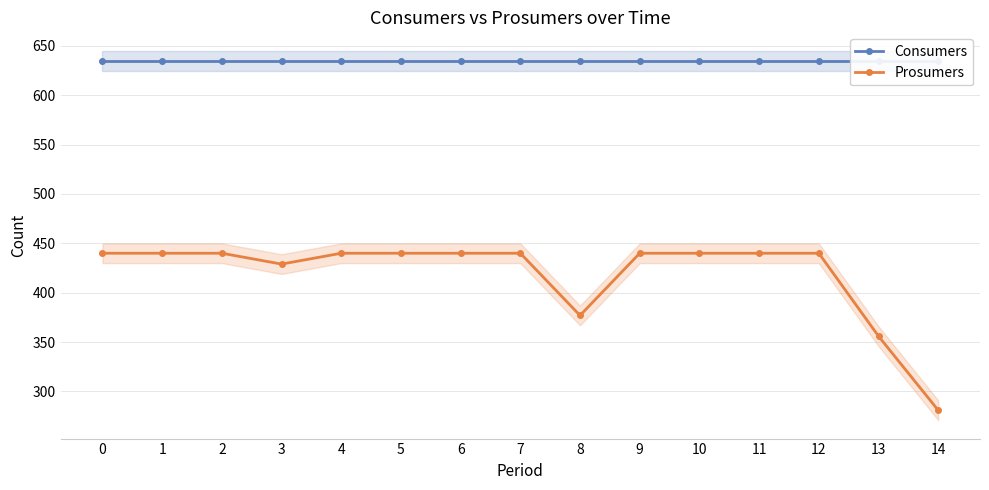

Rank the categories by Consumers value from lowest to highest.

0, 1, 2, 3, 4, 5, 6, 7, 8, 9, 10, 11, 12, 13, 14